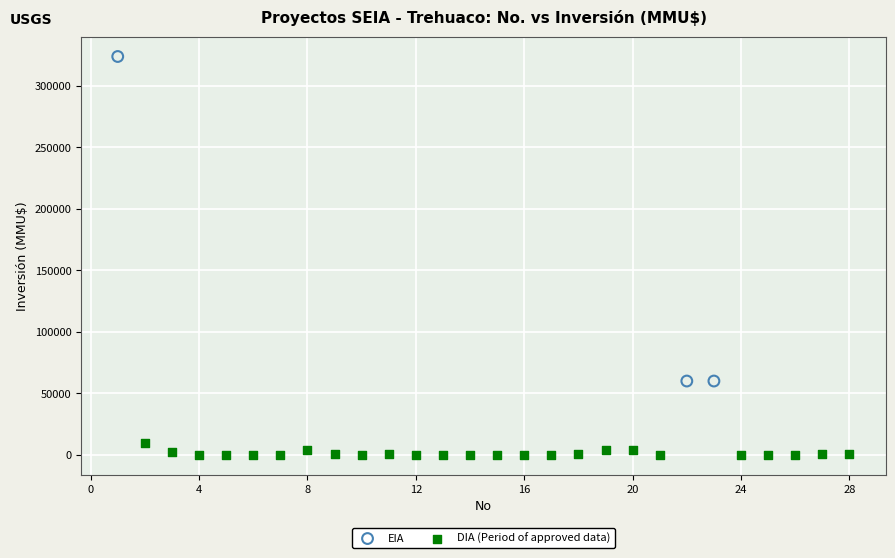

Which series reaches the minimum Y coordinate?

DIA (Period of approved data)